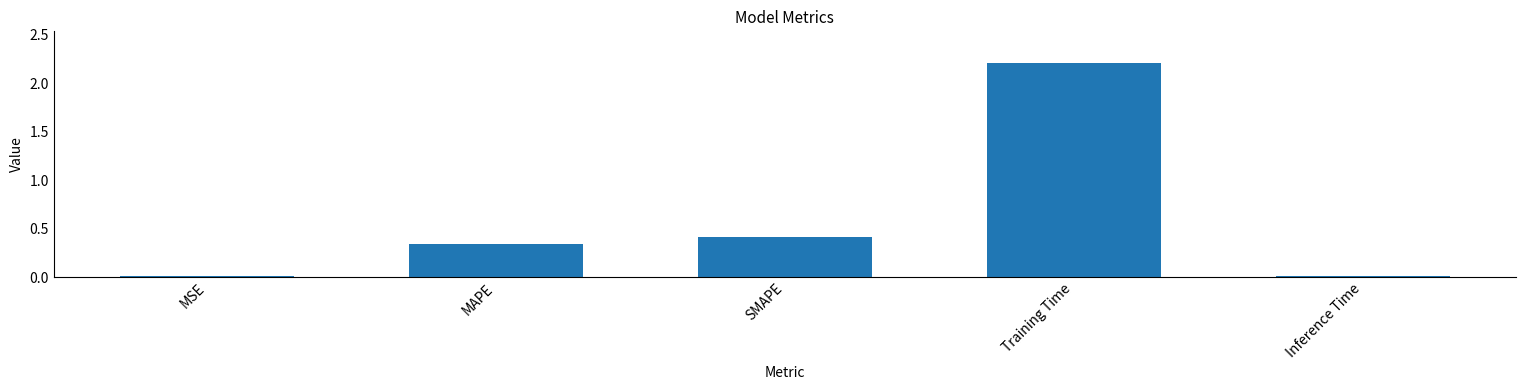

What is the difference between the maximum and minimum values?

2.2